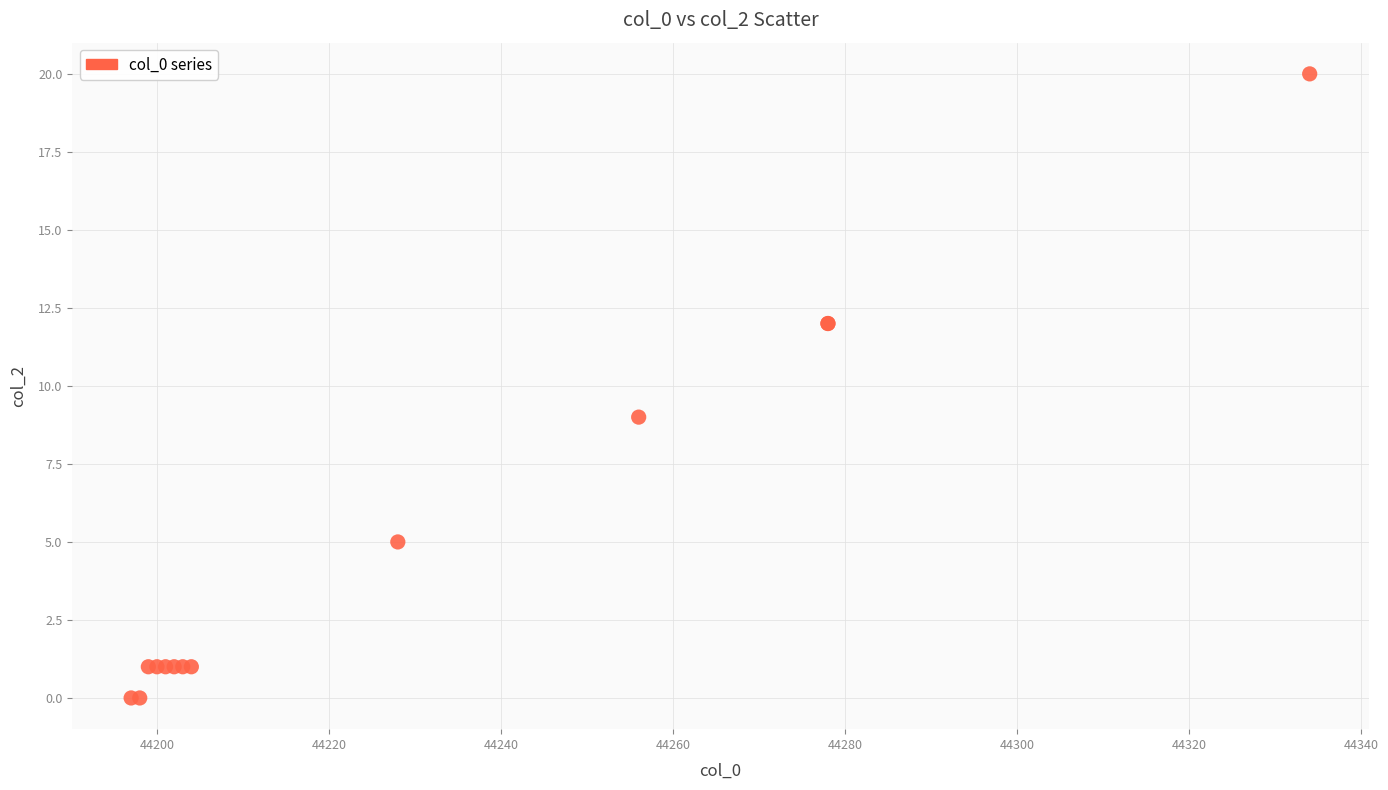

What Y value in the scatter plot is closest to 10?

9